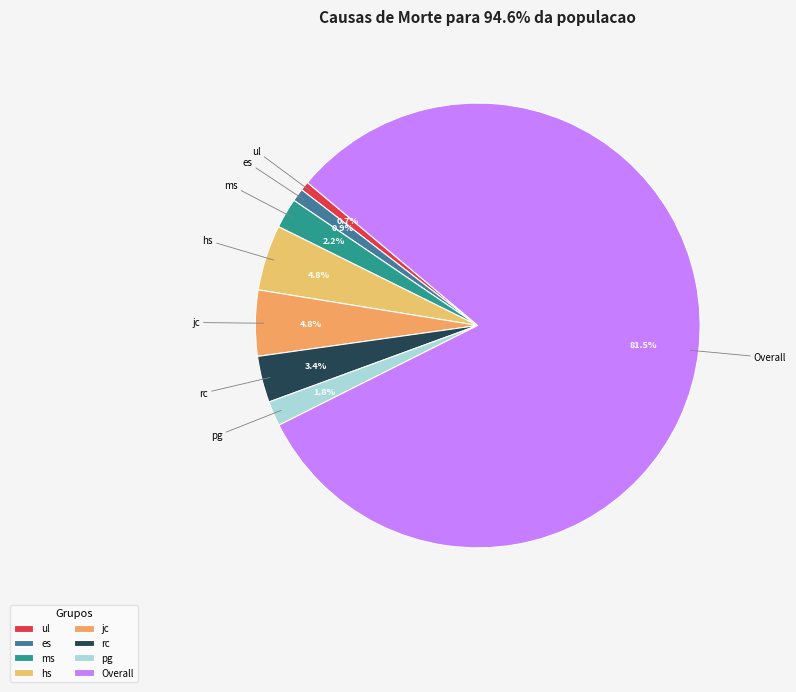

Is there any slice that represents more than half of the pie?

Yes